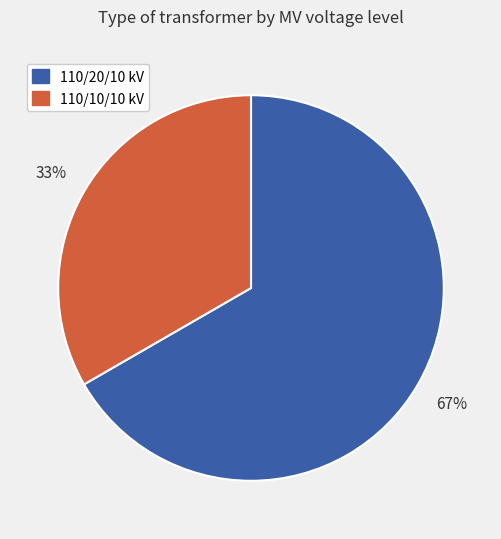

To the nearest percent, what is the average slice percentage?

50%